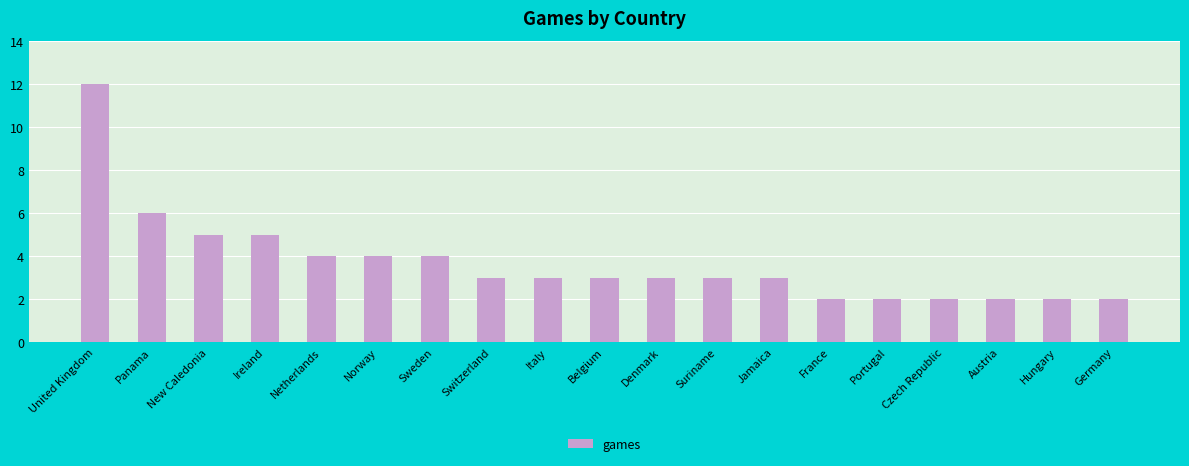

What is the label of the 1st bar from the right?

Germany